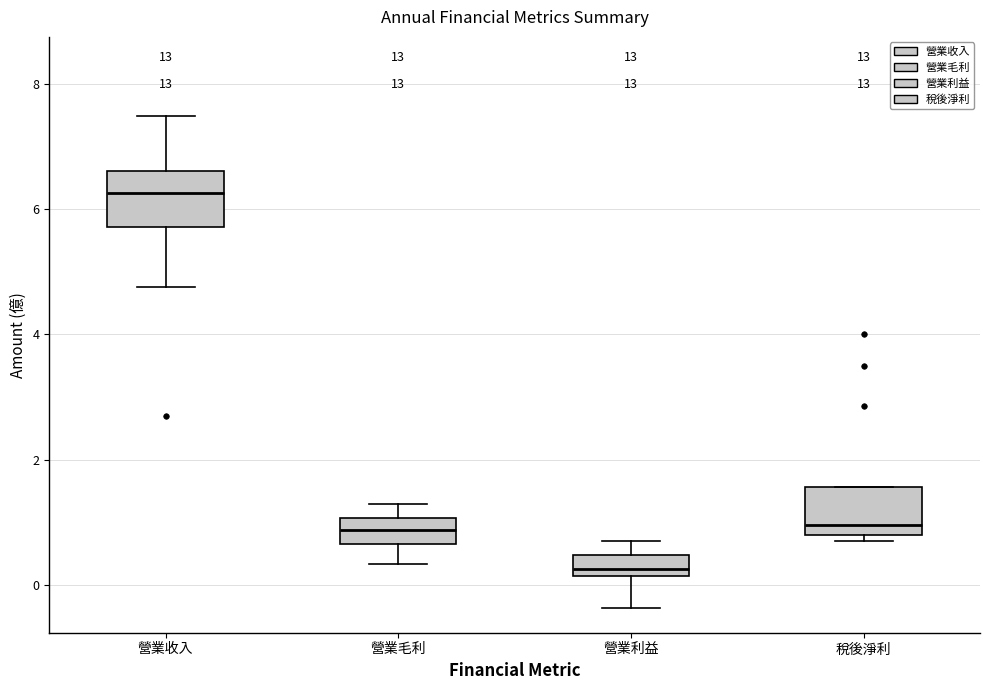

Which box has the highest median line?

營業收入